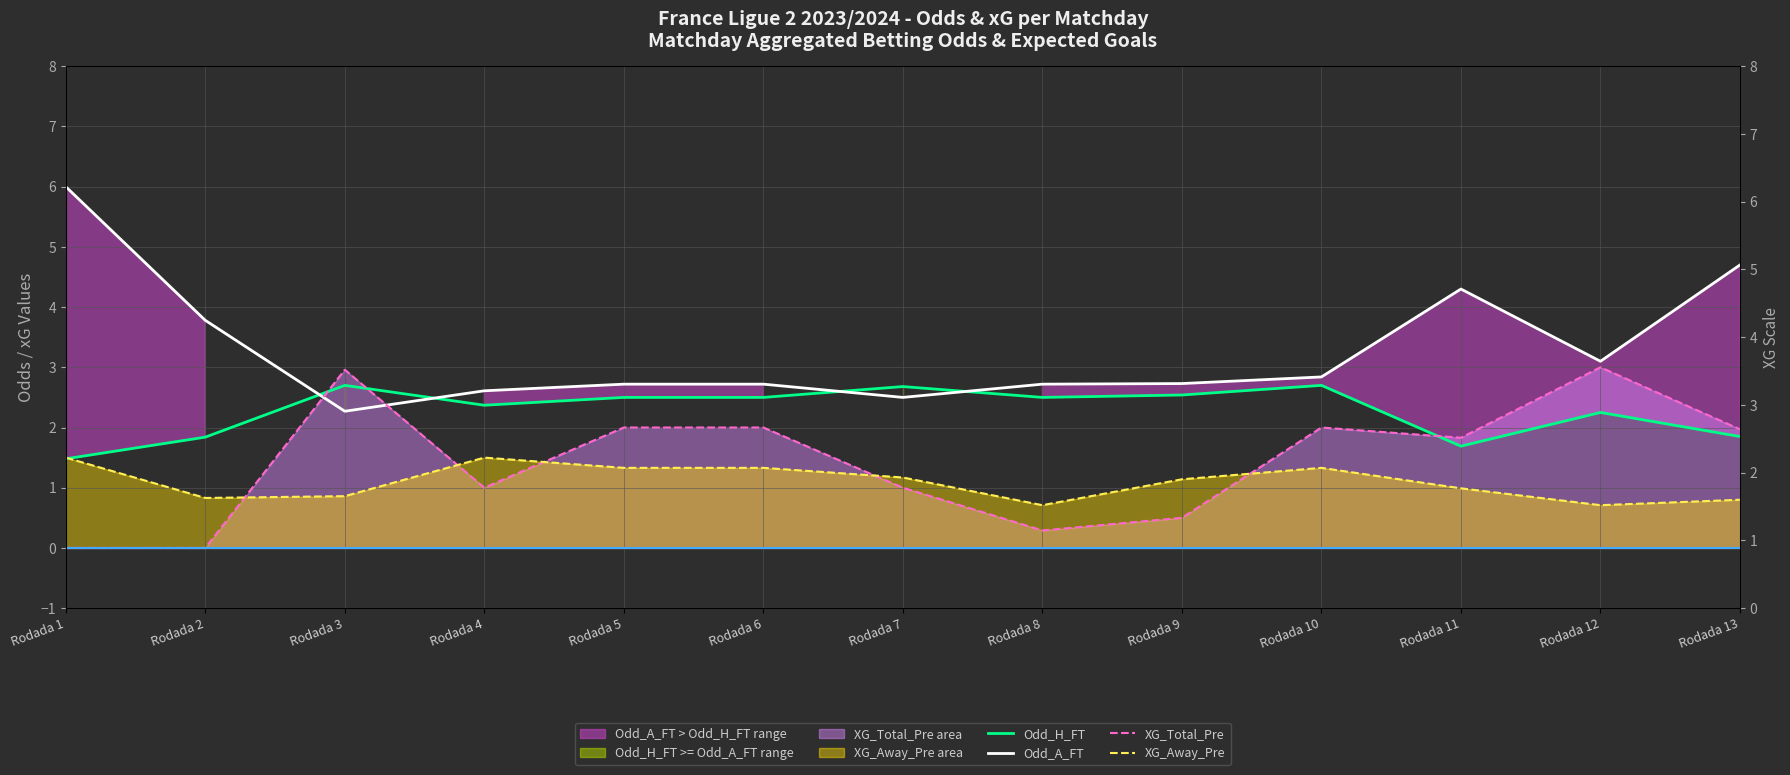

Between Rodada 5 and Rodada 11, which series saw the biggest shift?

Odd_A_FT